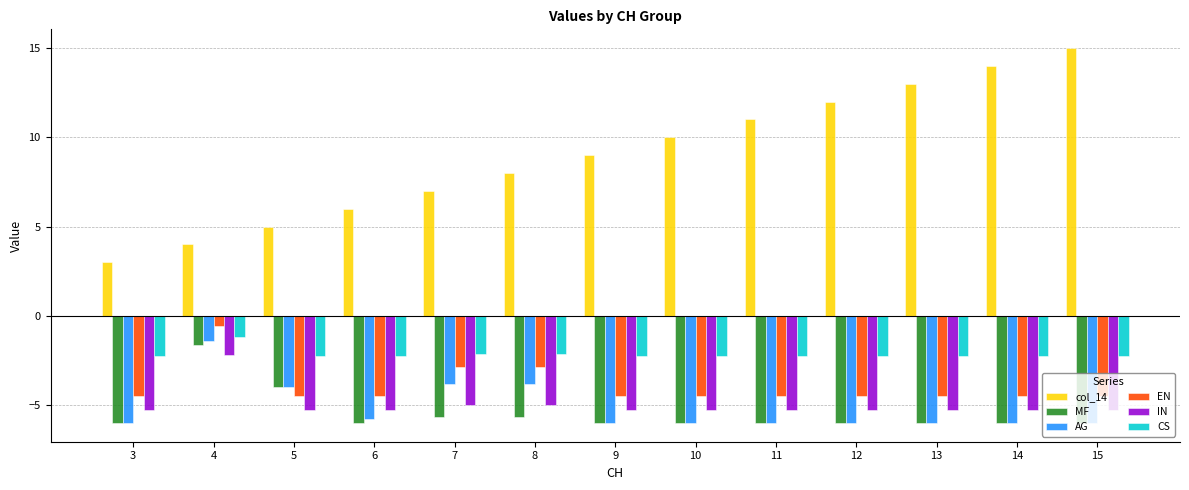

What is the spread (max minus min) of values at 4?

6.2